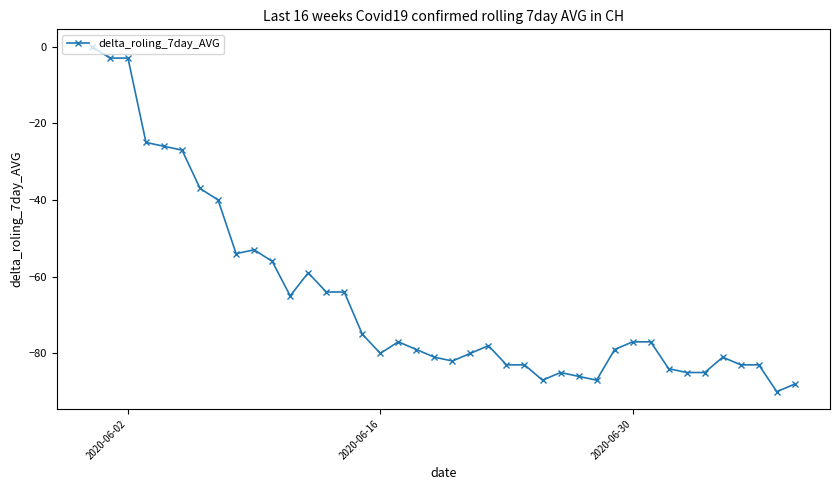

What is the smallest value displayed?

-90